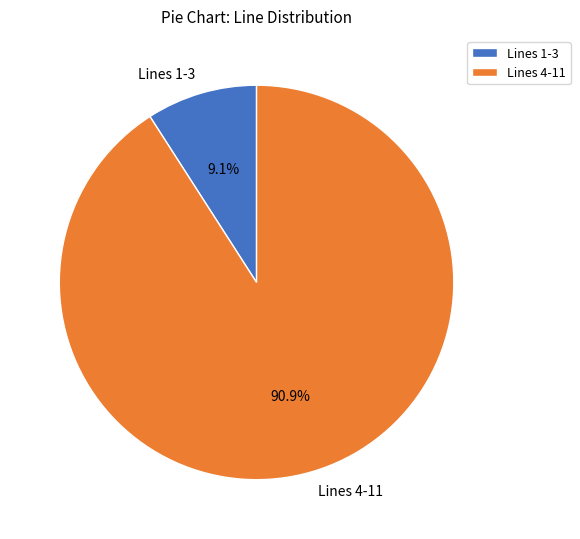

What is the total percentage of Lines 1-3 and Lines 4-11?

100.0%